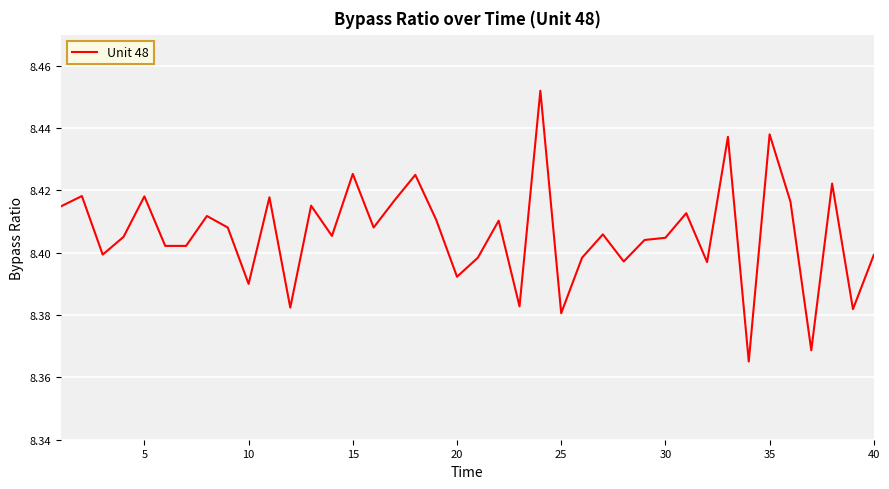

What is the maximum value shown in the chart?

8.5